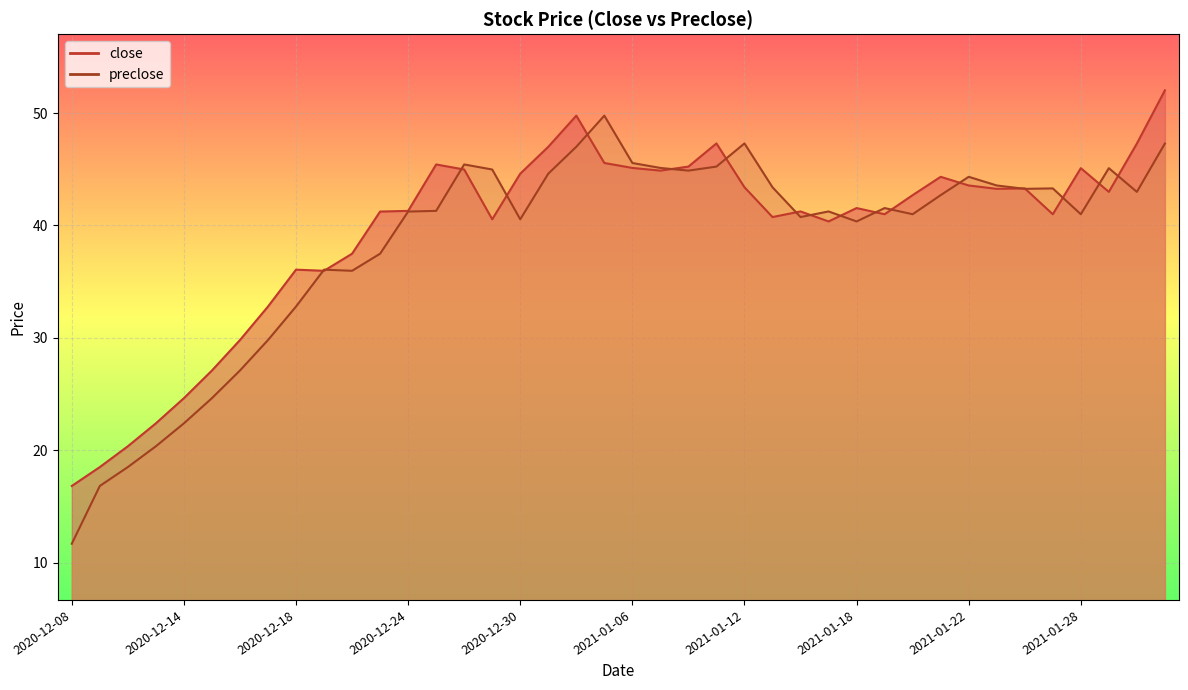

Which has a higher value, 2021-01-06 or 2021-01-13?

2021-01-06